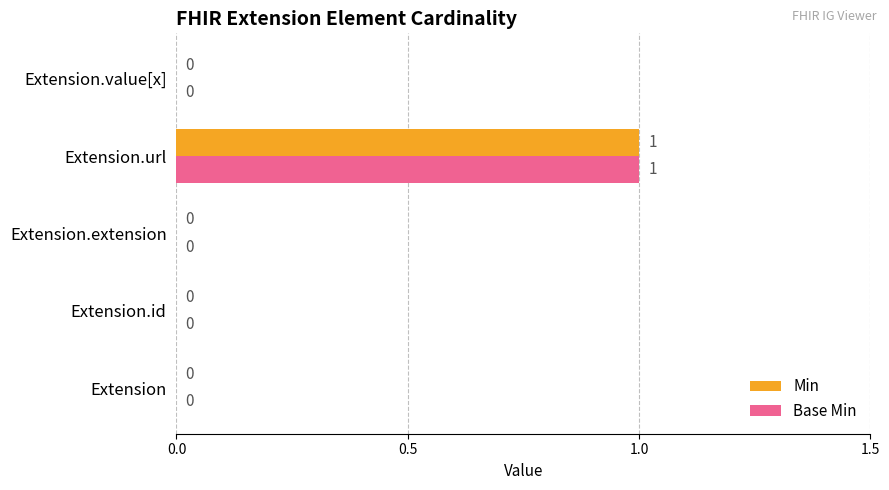

Count the number of categories in the chart.

5